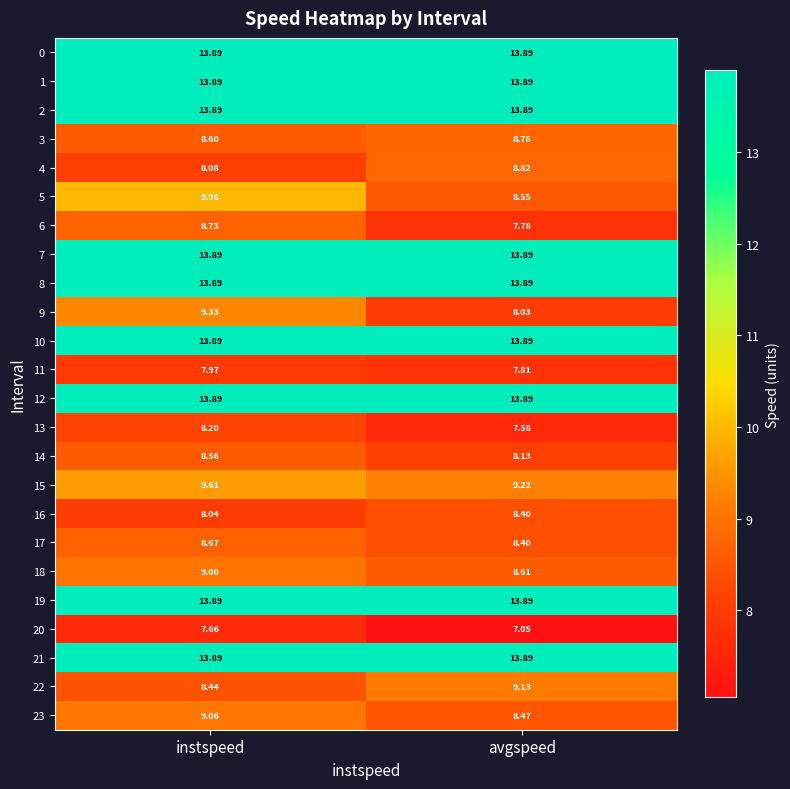

Where is 14 nearest to the value 8?

avgspeed